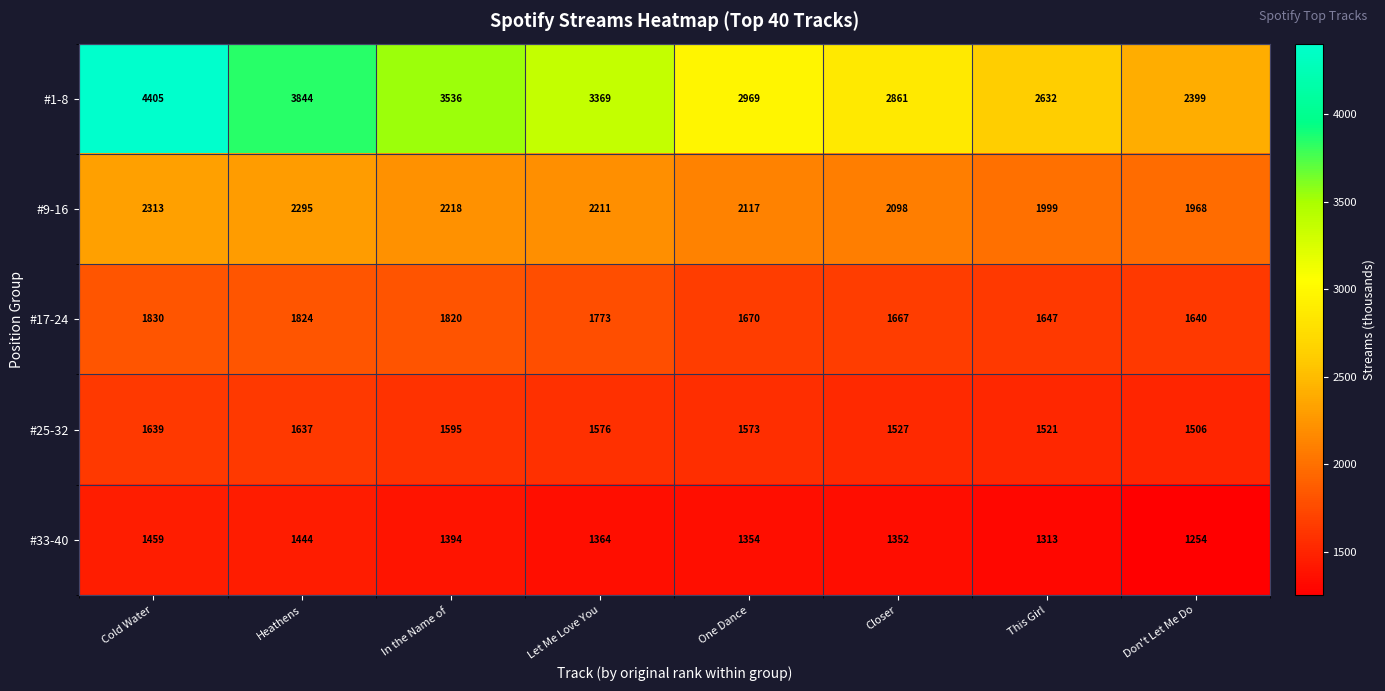

What is the sum of all #9-16 values?

17219